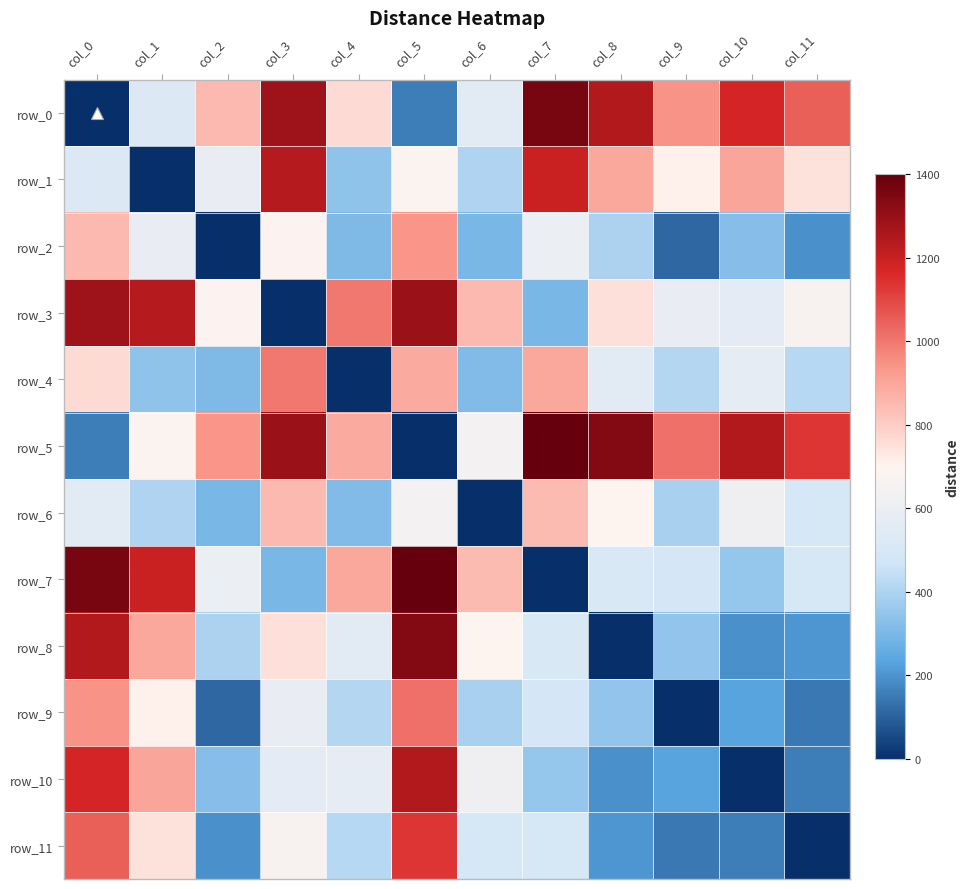

Where does the row_6 series first go above 553?

col_0